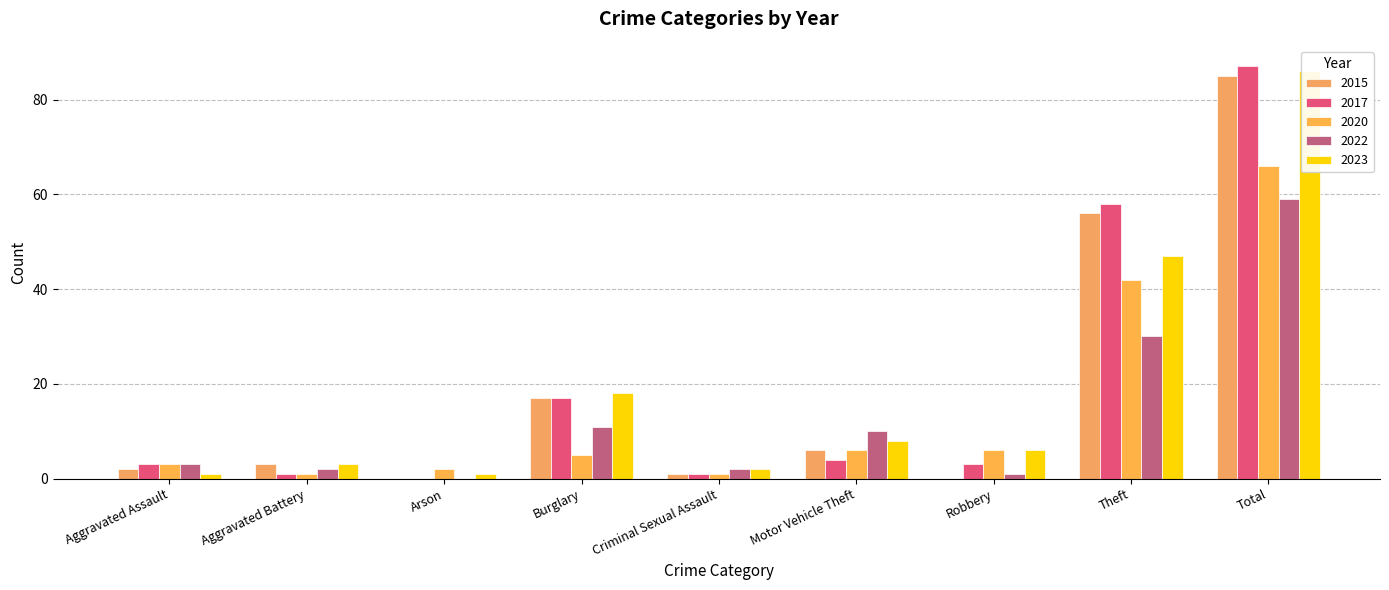

What is the average value of the 2017 series?

19